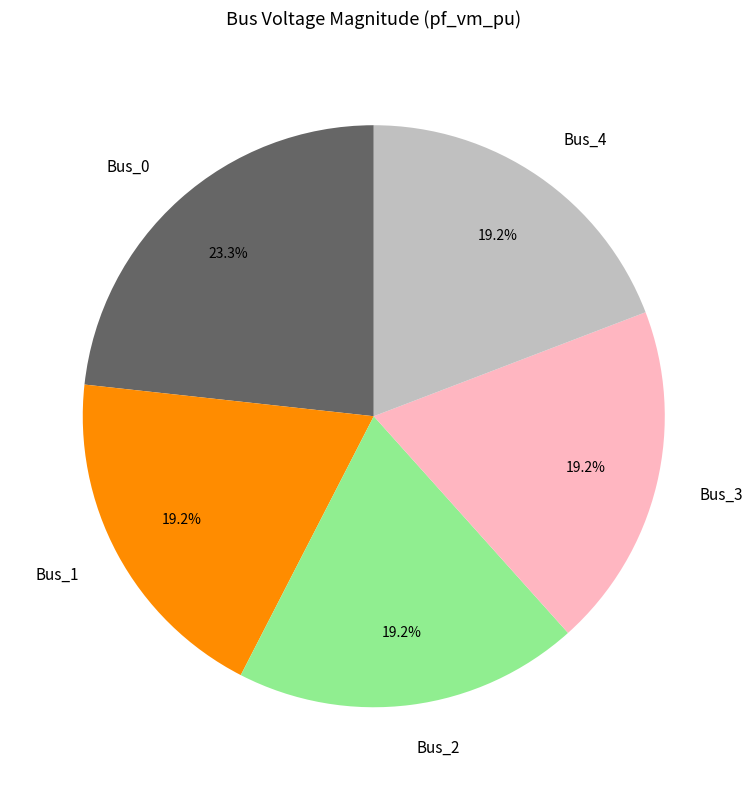

Which category has the biggest portion of the pie?

Bus_0